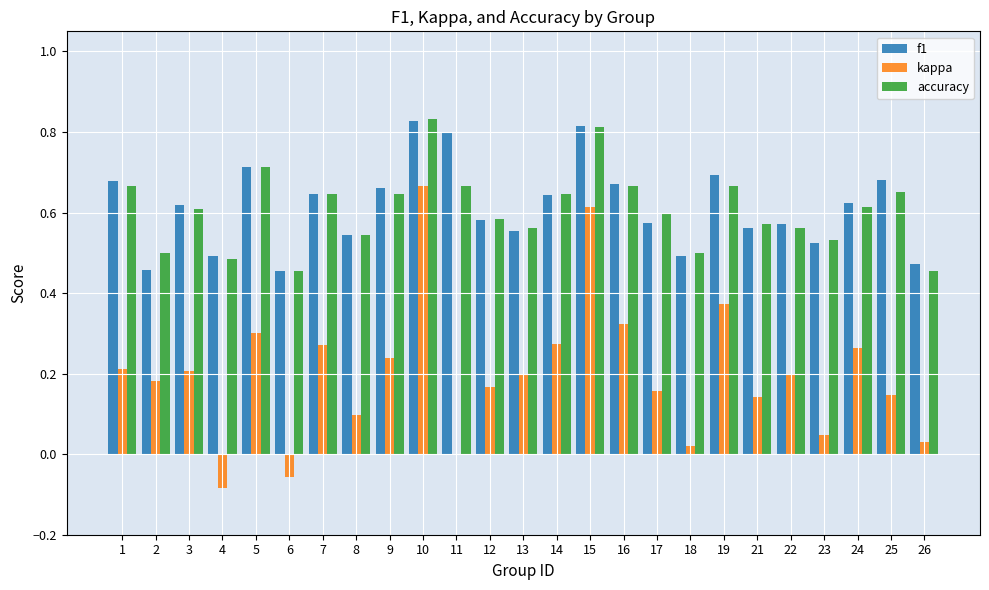

What is the sum of the kappa values at 10 and 22?

0.9